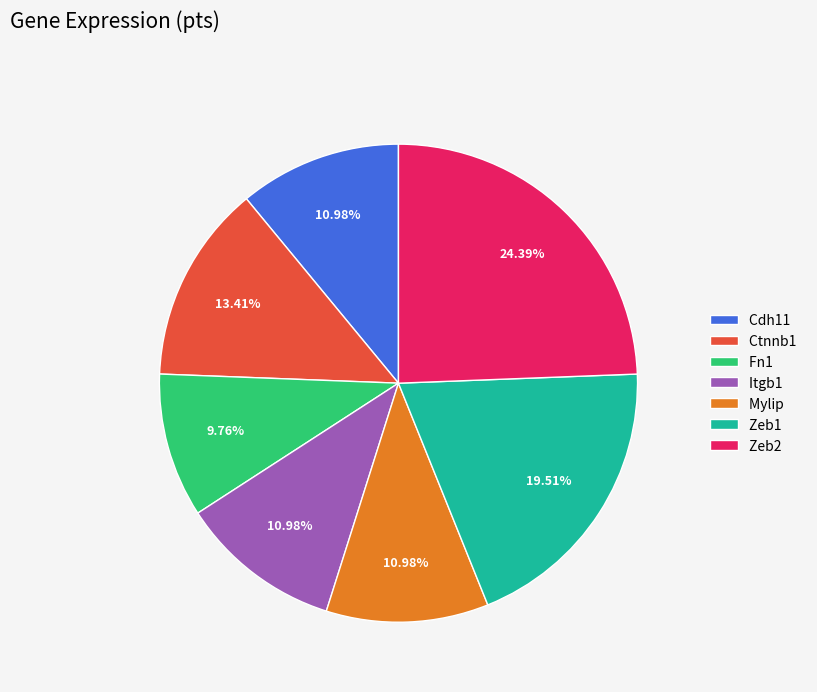

The Zeb2 slice represents 24% of the pie. True or false?

True